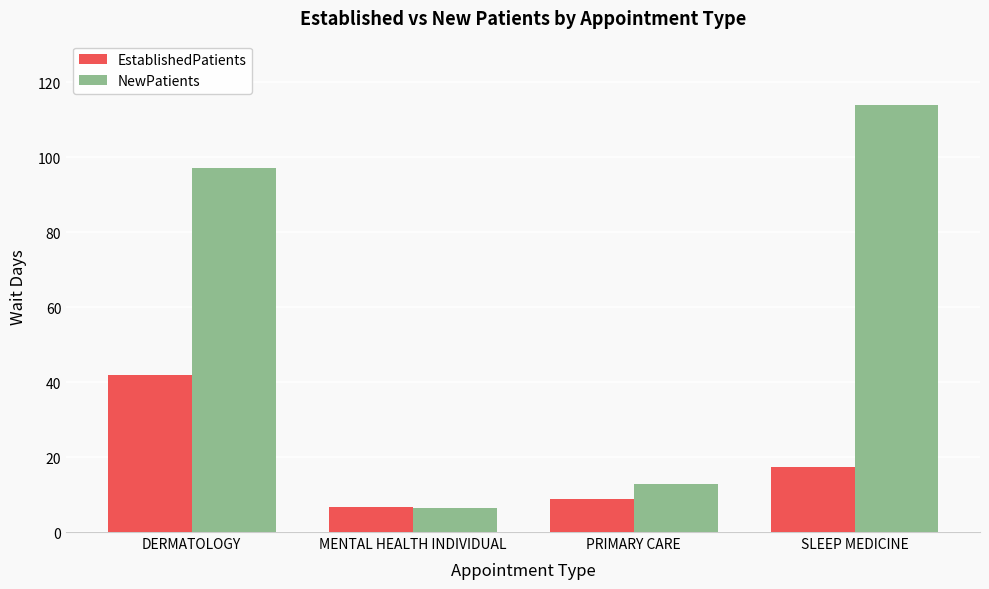

How many values in the EstablishedPatients series exceed 17?

2